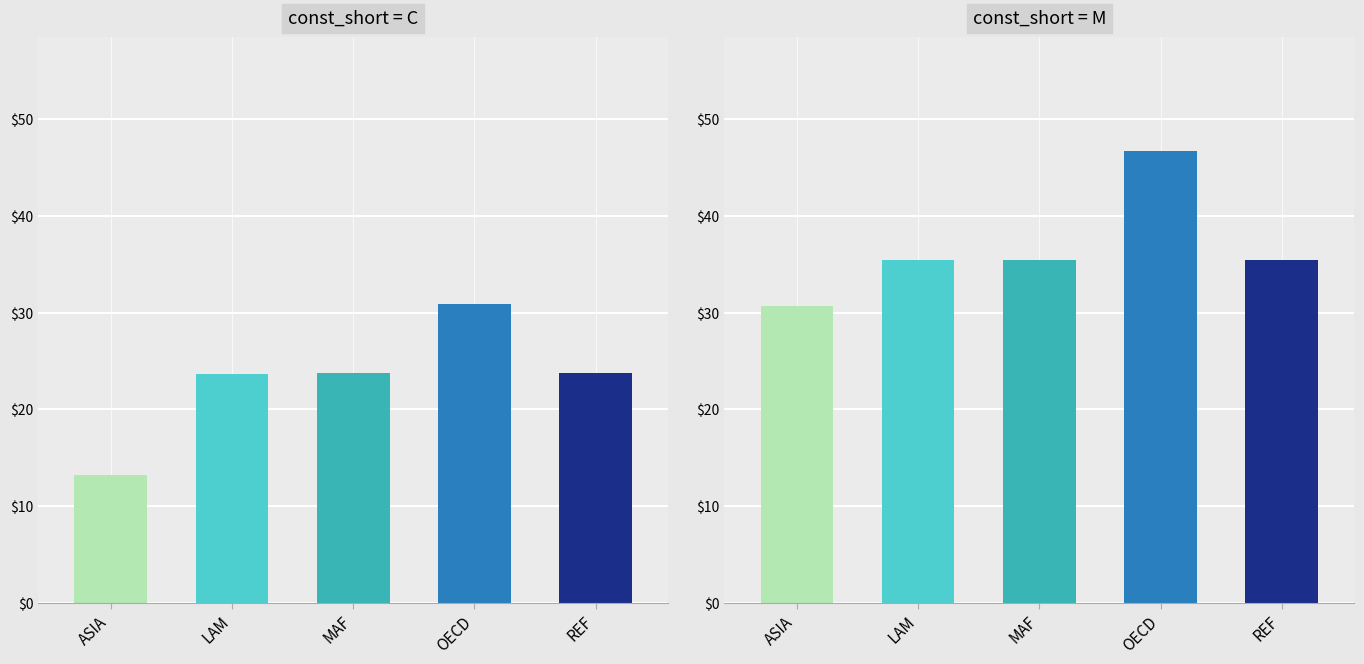

What is the difference between the second highest and second lowest values in the C series?

0.1